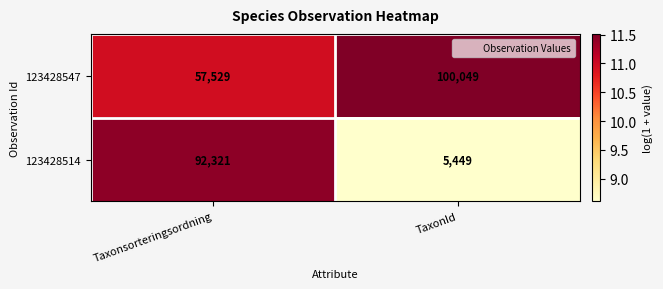

What is the total value across all series at Taxonsorteringsordning?

149850